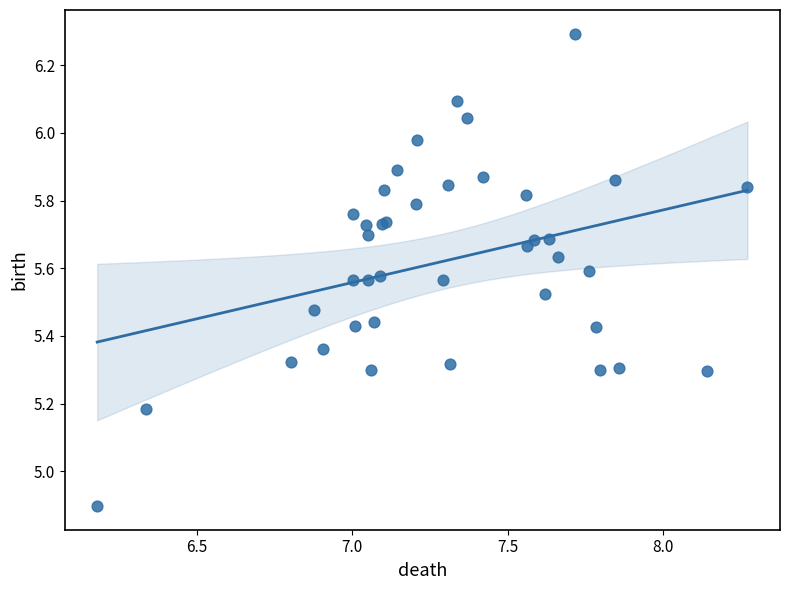

What Y value in the scatter plot is closest to 5?

4.9